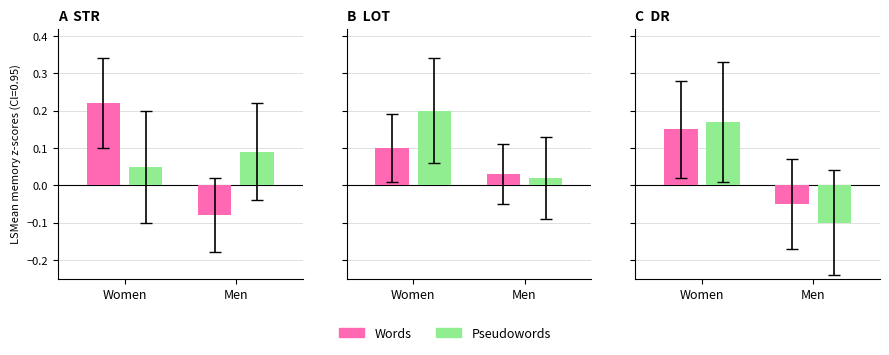

What are all the series names shown in the legend?

Words, Pseudowords